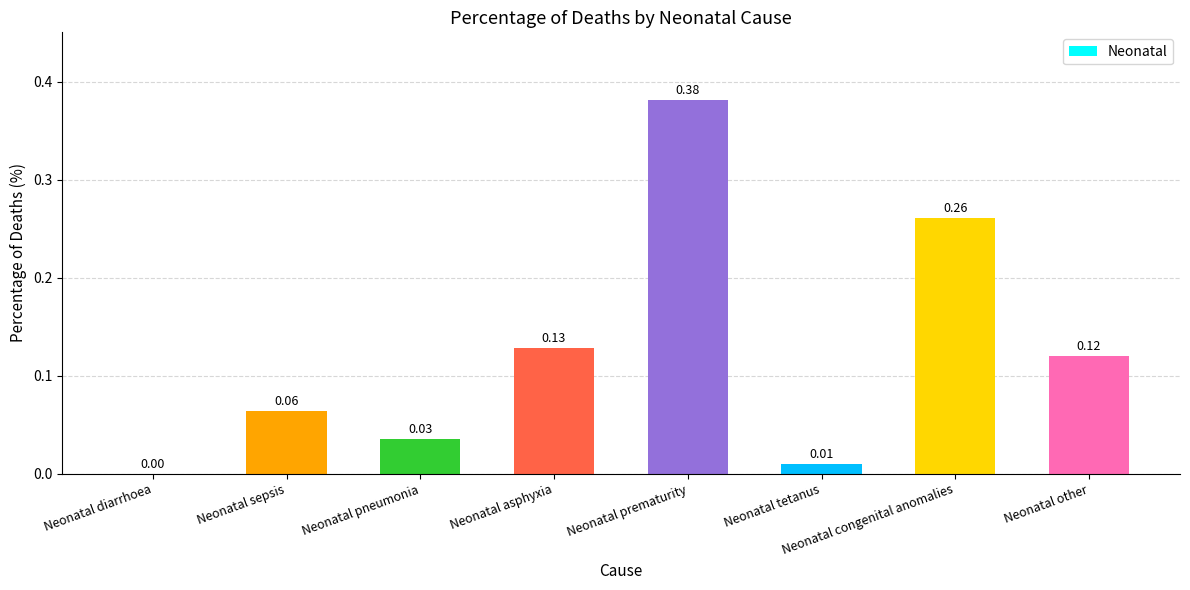

What is the sum of all values?

1.0